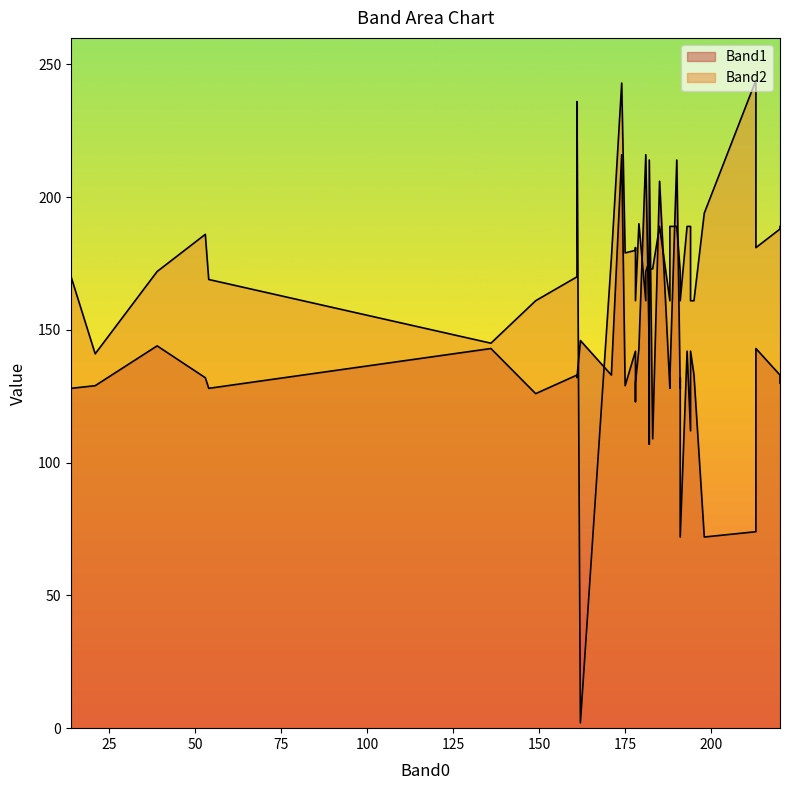

Read the Band2 value at 188.

161